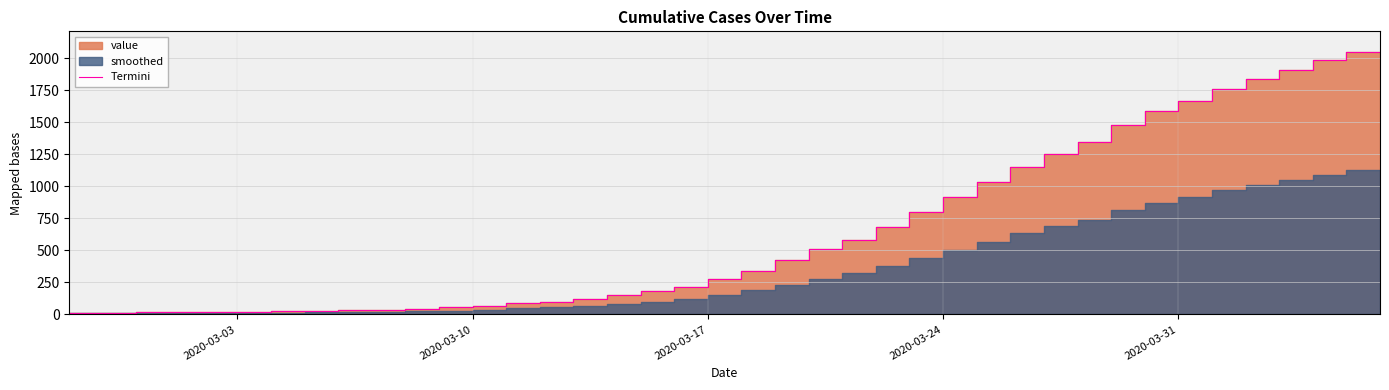

Reading right to left, list all the values displayed in this chart.

2047	1985	1906	1839	1762	1664	1588	1476	1347	1254	1150	1033	918	797	685	584	509	425	342	274	218	183	150	121	100	87	64	55	44	36	31	28	24	22	19	17	17	15	14	13